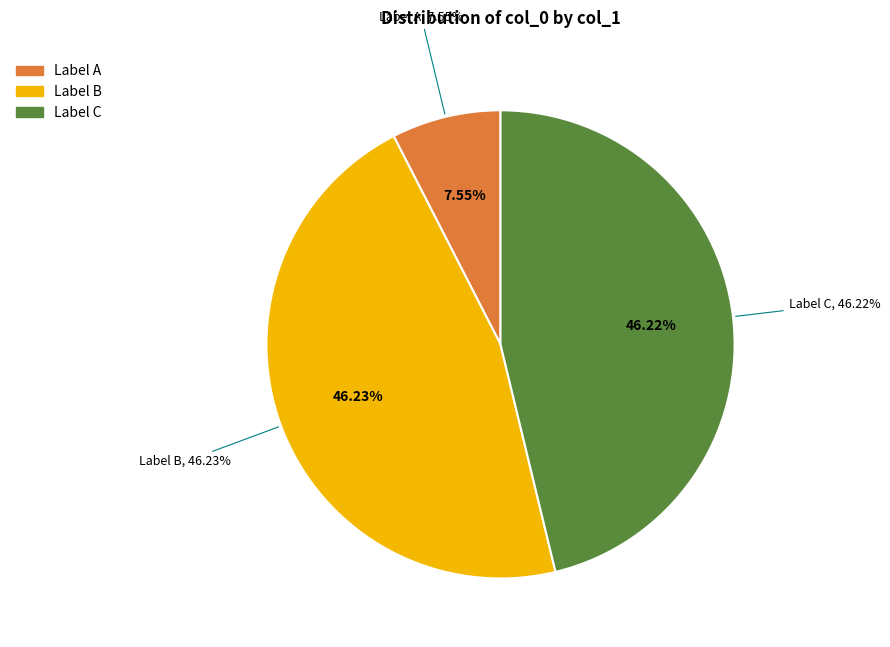

The 宗博宫讲何丈以诸贤所赋清赋堂诗轴示教借和元韵附轴尾 slice represents 32% of the pie. True or false?

False